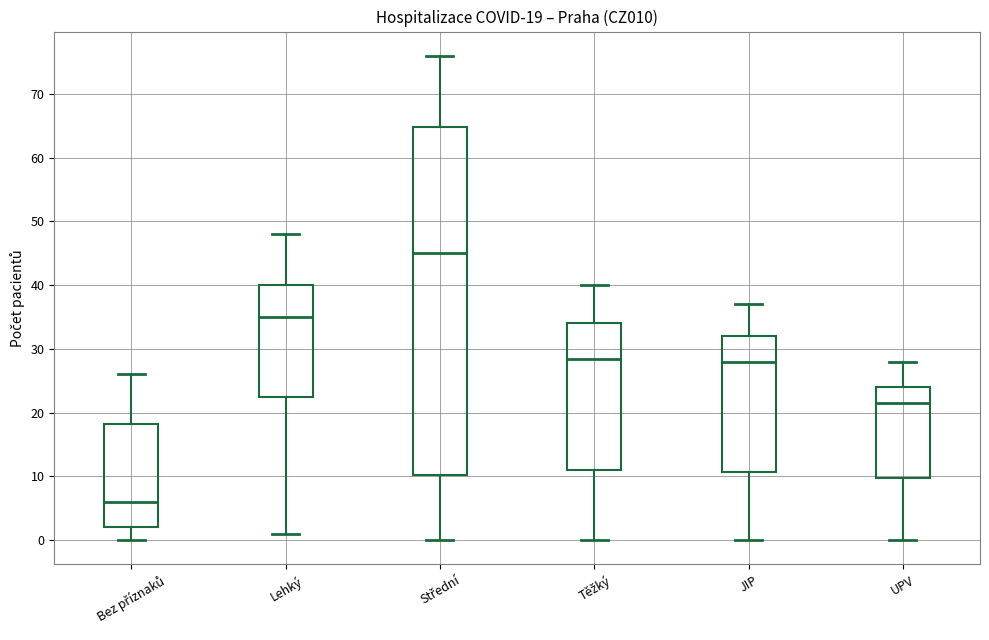

Comparing the boxes themselves (not the whiskers), which one is the tallest?

Střední